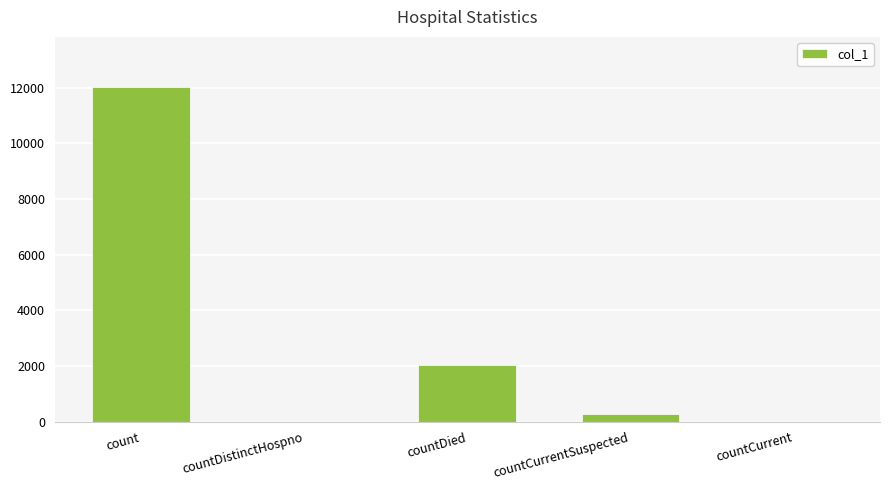

How many distinct data groups are displayed?

1